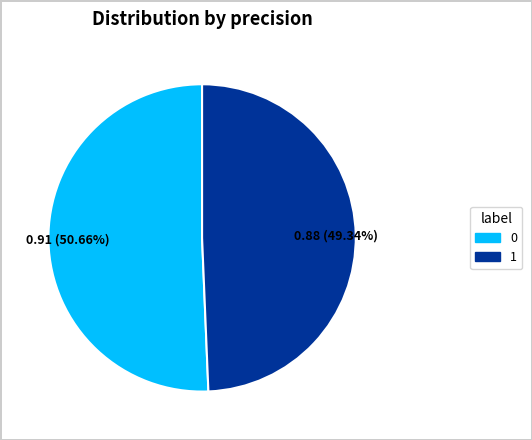

What percentage is NOT represented by 1?

50.7%